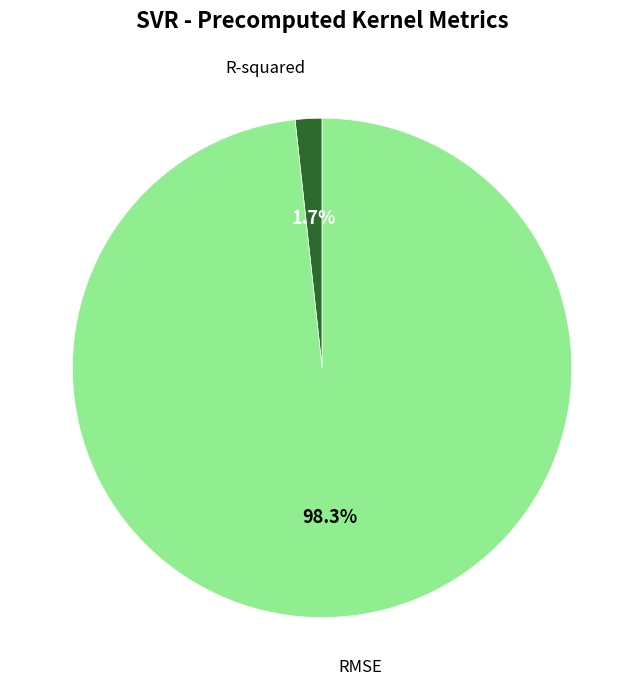

Is there a majority slice in this chart?

Yes